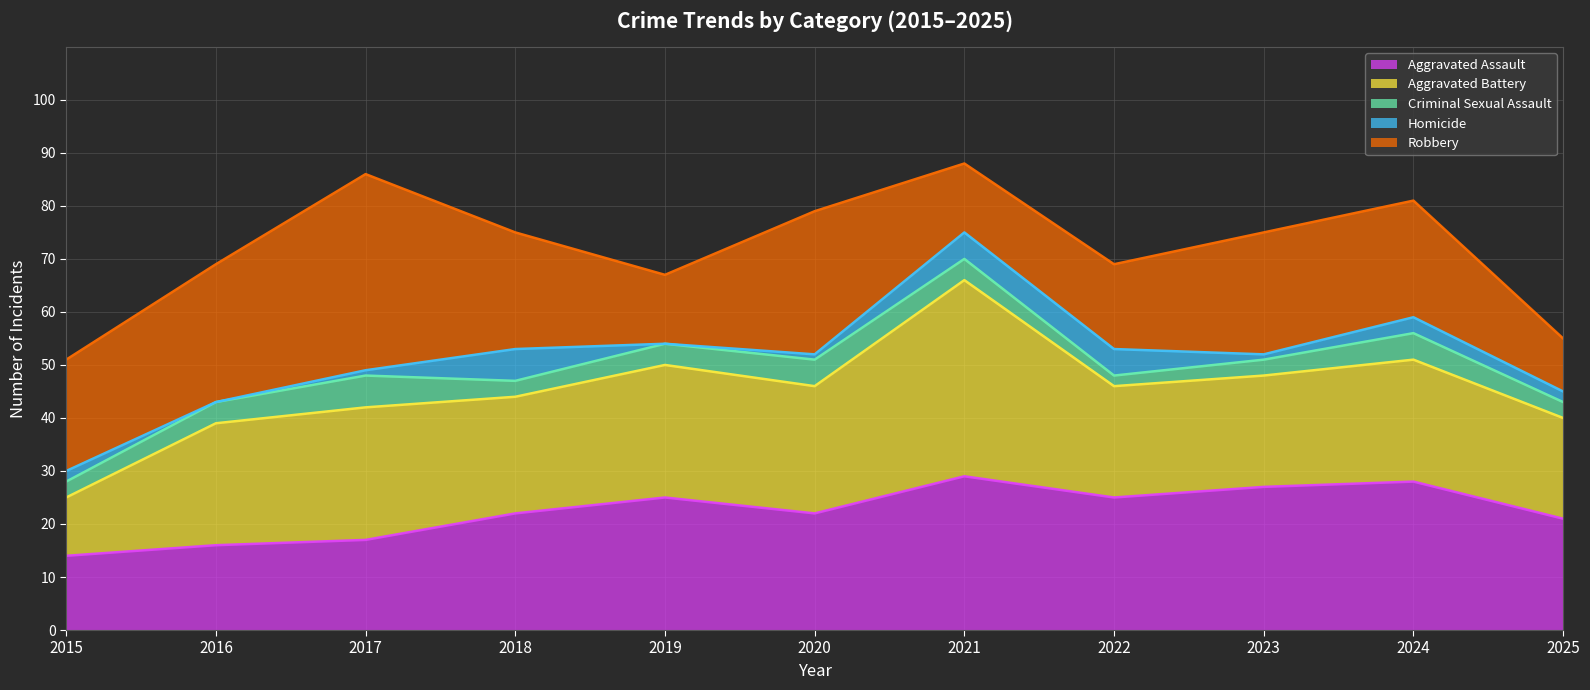

After their last crossing, which series has the higher values: Aggravated Assault or Aggravated Battery?

Aggravated Assault